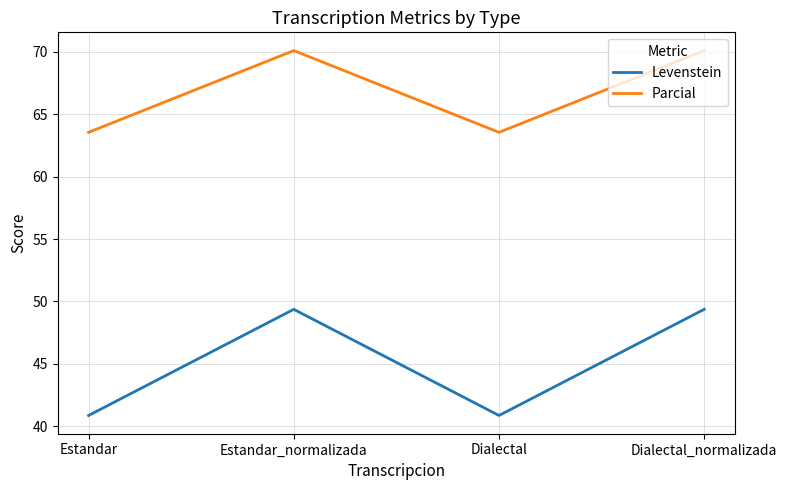

What is the difference between the Parcial values at Estandar_normalizada and Dialectal?

6.6